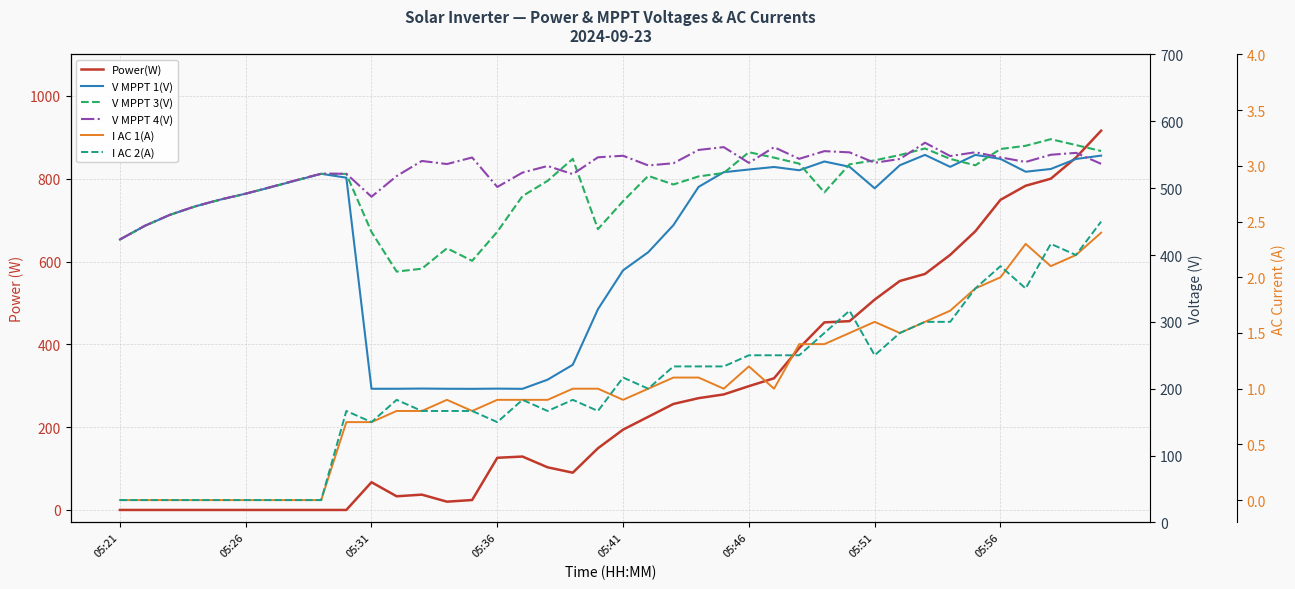

Reading left to right, extract all data points from this chart.

Power(W): 0.0	0.0	0.0	0.0	0.0	0.0	0.0	0.0	0.0	0.0	67.0	33.0	37.0	20.0	24.0	126.0	129.0	103.0	90.0	149.0	194.0	225.0	256.0	270.0	279.0	299.0	318.0	391.0	453.0	456.0	508.0	553.0	570.0	616.0	673.0	749.0	783.0	800.0	851.0	916.0
V MPPT 1(V): 423.1	443.8	460.2	472.8	483.0	491.8	501.4	511.5	521.5	515.7	199.9	199.9	200.2	199.9	199.8	200.1	199.8	213.5	235.8	318.9	377.1	404.2	444.7	501.9	523.9	527.9	531.7	526.8	539.9	532.0	499.8	534.3	549.8	531.9	549.8	543.8	524.6	528.7	543.7	548.7
V MPPT 3(V): 423.2	443.8	460.2	472.8	482.9	491.6	501.6	511.7	521.4	521.3	434.5	375.2	379.5	410.1	391.3	434.8	488.1	511.0	543.9	438.7	480.6	518.4	505.5	517.6	522.7	553.8	545.7	536.7	493.7	535.7	541.6	549.6	559.4	543.8	534.2	558.6	563.4	573.3	564.5	555.6
V MPPT 4(V): 423.3	443.9	460.4	473.0	483.1	491.8	501.8	511.9	521.7	521.6	487.2	518.1	540.7	536.1	545.9	501.8	523.3	533.2	521.0	546.2	548.5	534.0	537.3	557.2	561.4	537.9	561.3	543.9	555.4	553.6	538.0	543.7	568.0	548.1	553.7	546.1	539.2	550.0	552.8	536.4
I AC 1(A): 0.0	0.0	0.0	0.0	0.0	0.0	0.0	0.0	0.0	0.7	0.7	0.8	0.8	0.9	0.8	0.9	0.9	0.9	1.0	1.0	0.9	1.0	1.1	1.1	1.0	1.2	1.0	1.4	1.4	1.5	1.6	1.5	1.6	1.7	1.9	2.0	2.3	2.1	2.2	2.4
I AC 2(A): 0.0	0.0	0.0	0.0	0.0	0.0	0.0	0.0	0.0	0.8	0.7	0.9	0.8	0.8	0.8	0.7	0.9	0.8	0.9	0.8	1.1	1.0	1.2	1.2	1.2	1.3	1.3	1.3	1.5	1.7	1.3	1.5	1.6	1.6	1.9	2.1	1.9	2.3	2.2	2.5